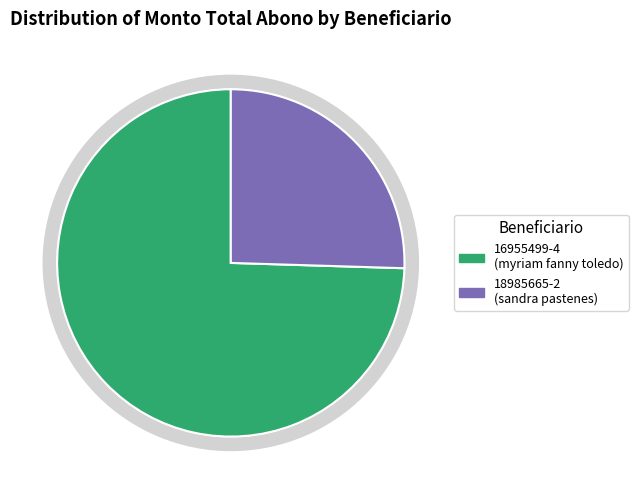

The 16955499-4 slice represents 82% of the pie. True or false?

False